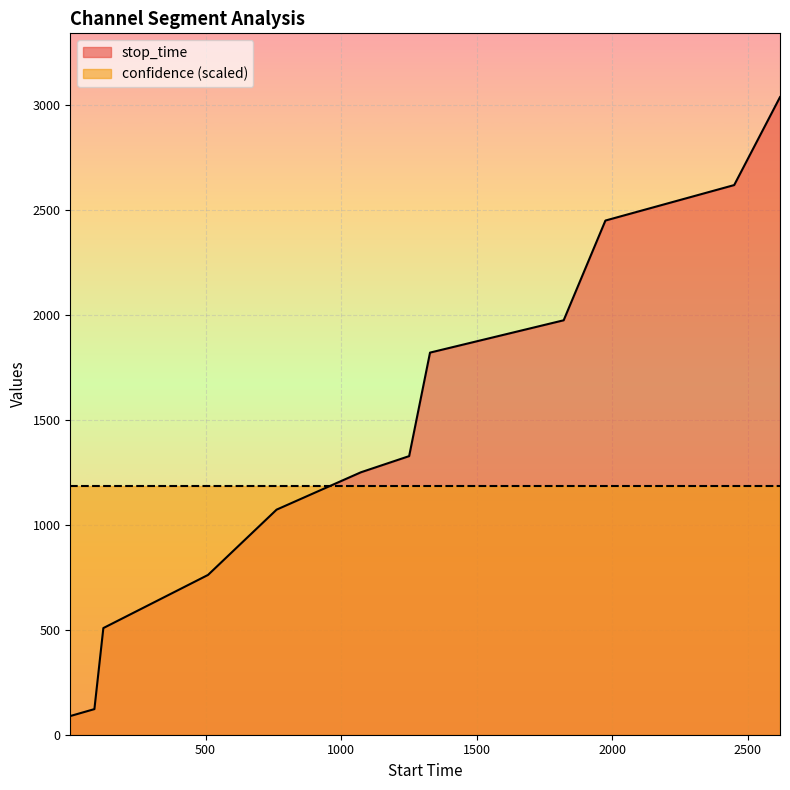

What is the highest value of the stop_time series?

3037.0